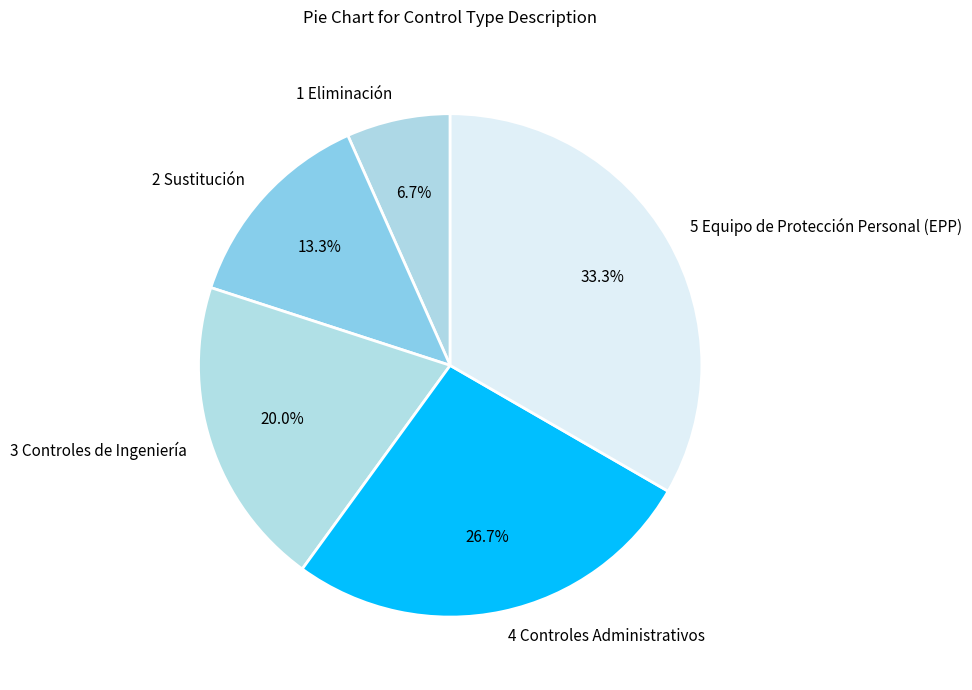

To the nearest percent, what portion does 1 Eliminación represent?

7%